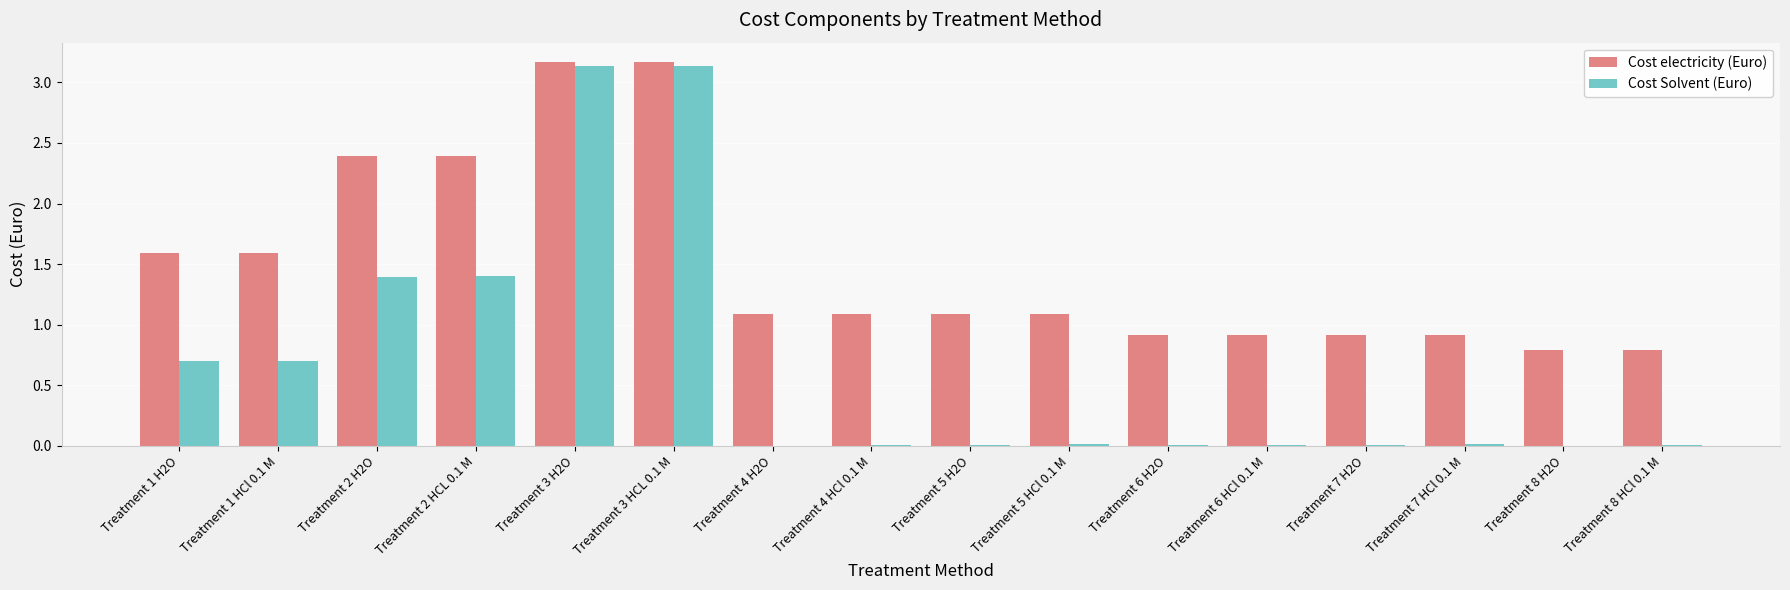

How many groups of bars are there?

16